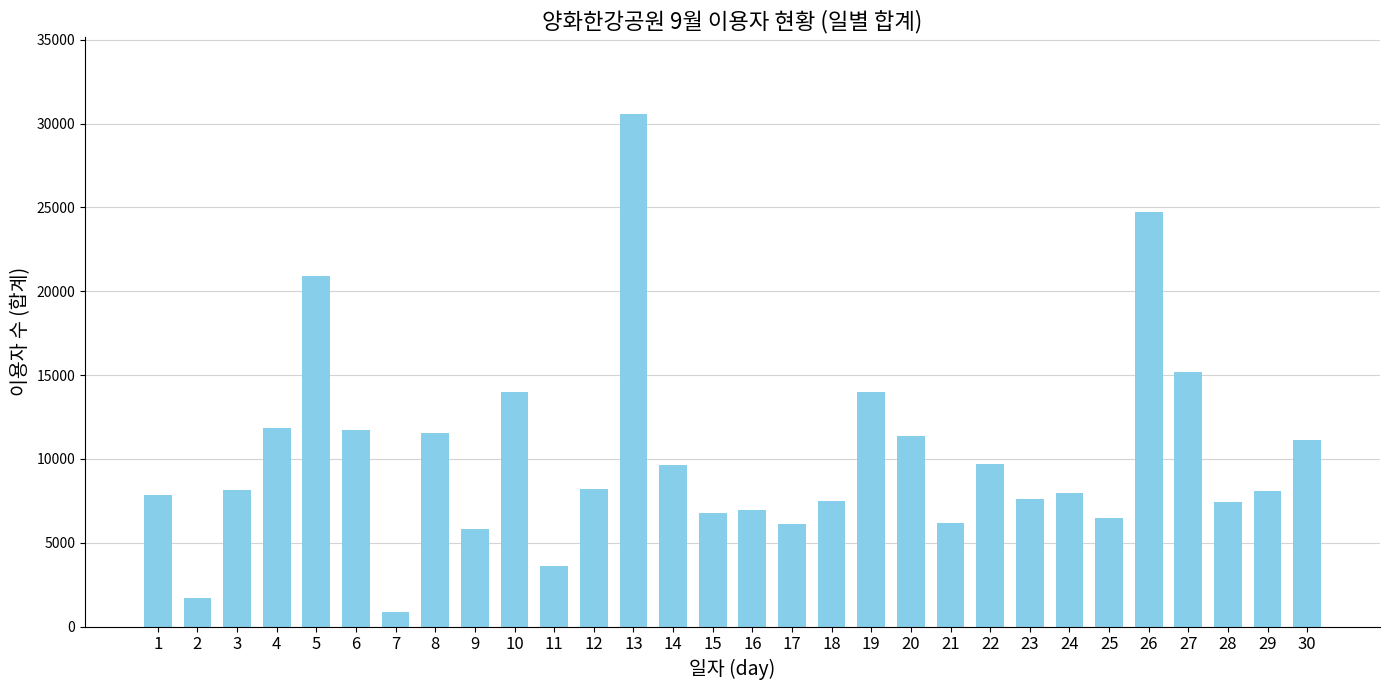

What is the change in value from 13 to 25?

-24078